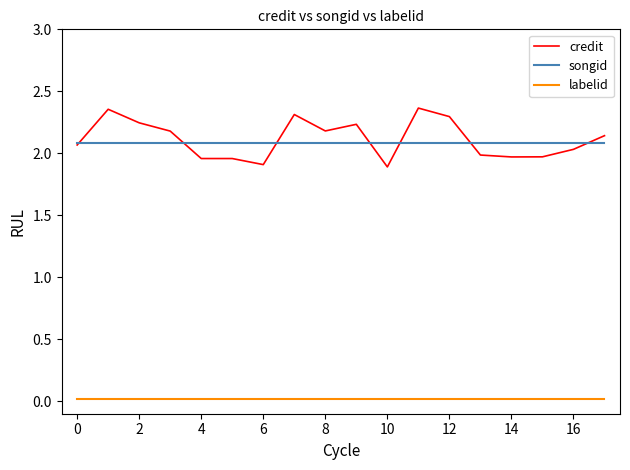

Rank the series by their maximum value, from highest to lowest.

credit, songid, labelid